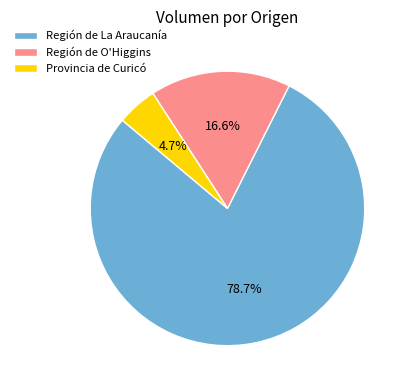

Does Región de La Araucanía represent more than half of the total?

Yes